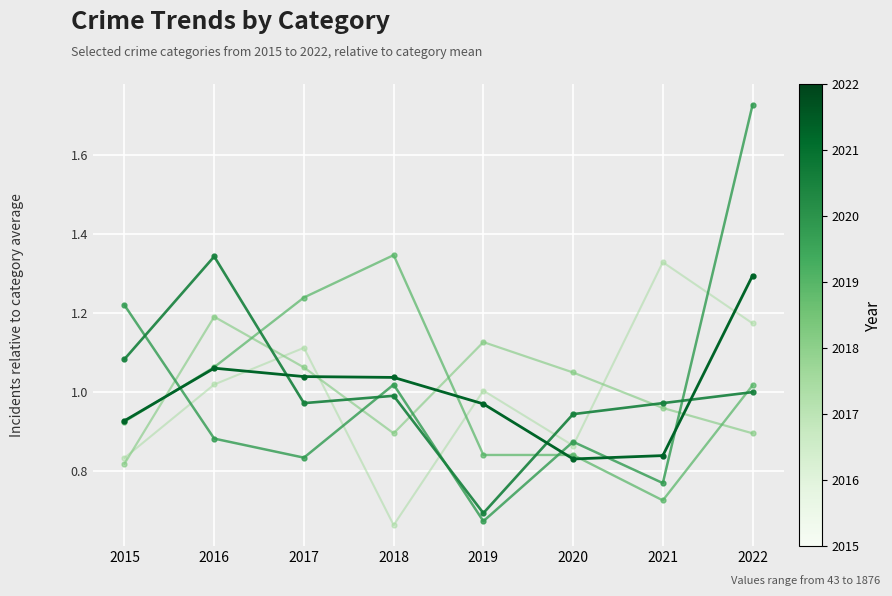

What is the difference between the highest and lowest values at 2019?

0.5